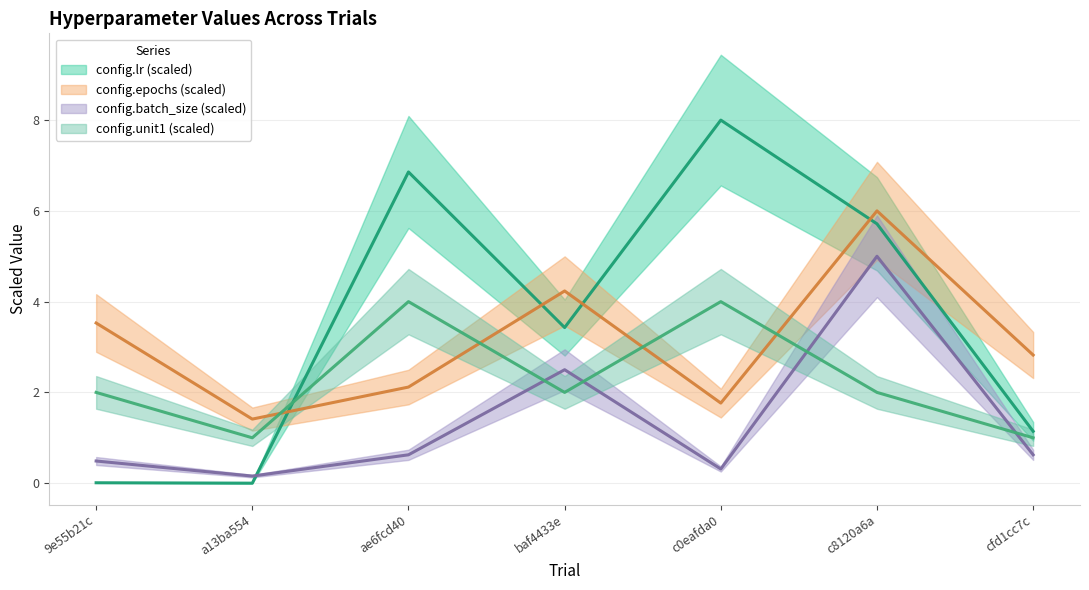

Which series changed the most between c8120a6a and cfd1cc7c?

config.lr